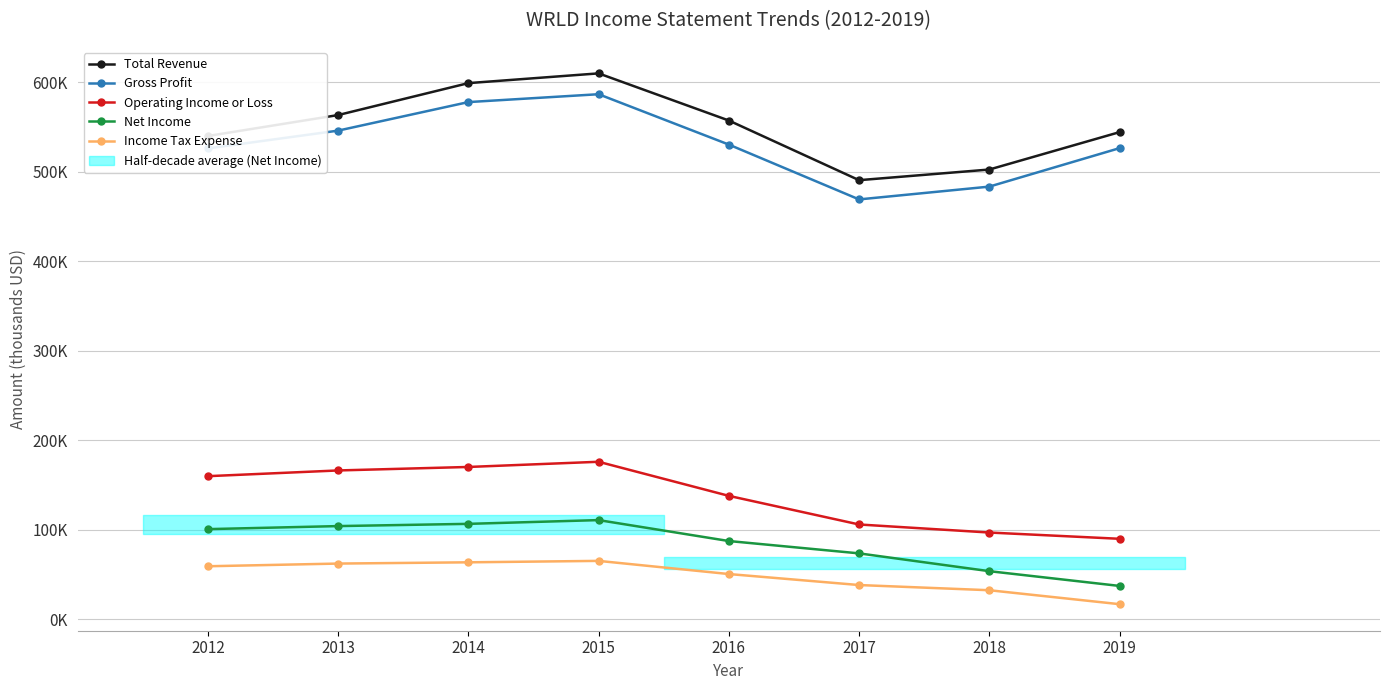

What is the value of the Net Income point at the 4th from the left?

110800